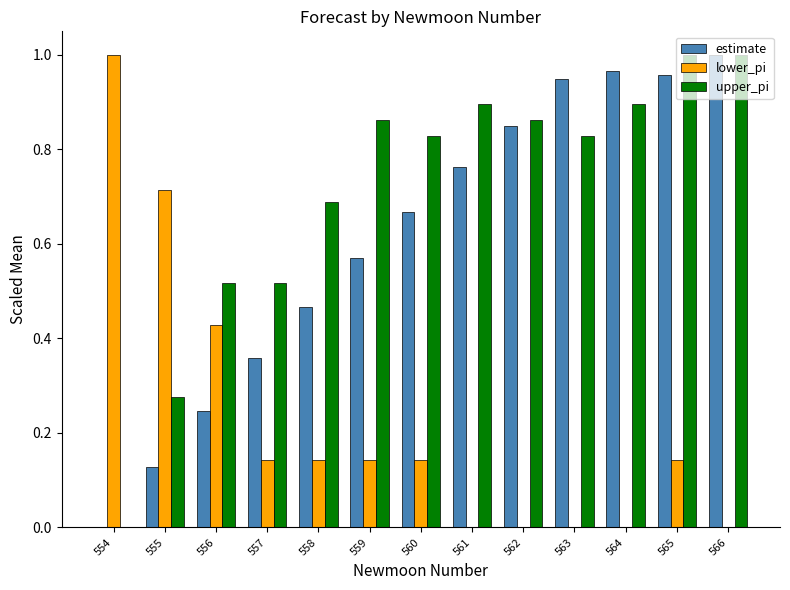

Which series changed the most between 557 and 561?

estimate